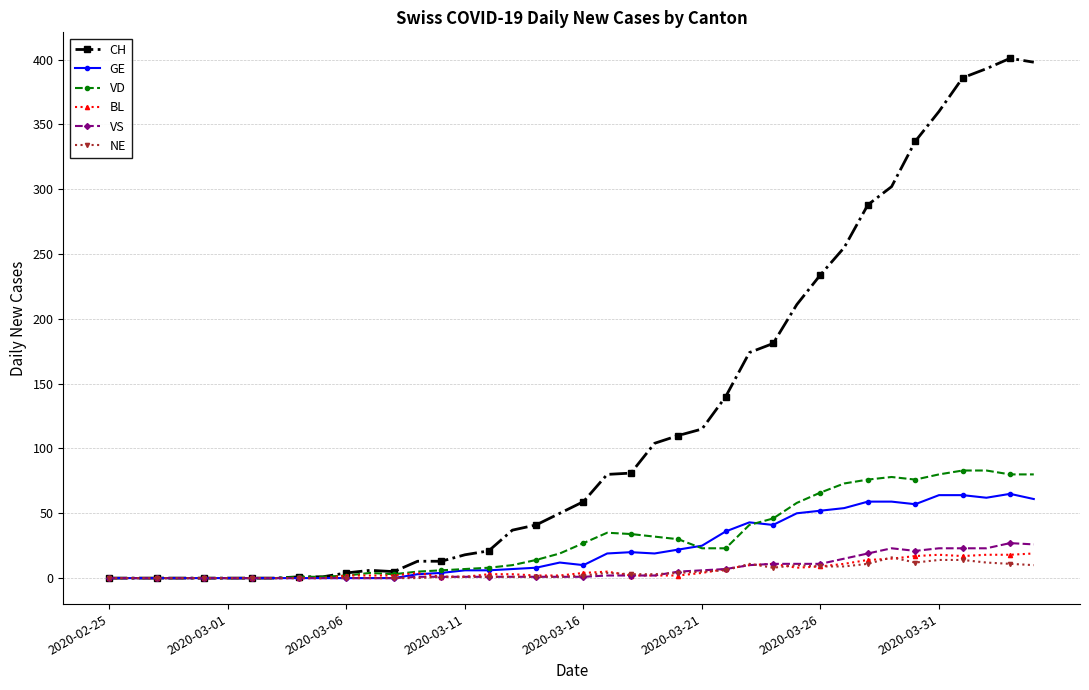

Which series has the largest total across all categories?

CH